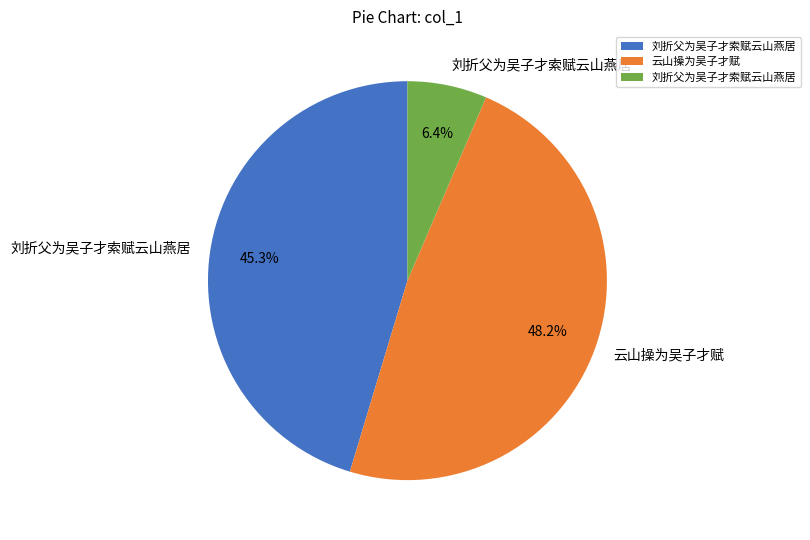

Does any single category account for the majority?

No